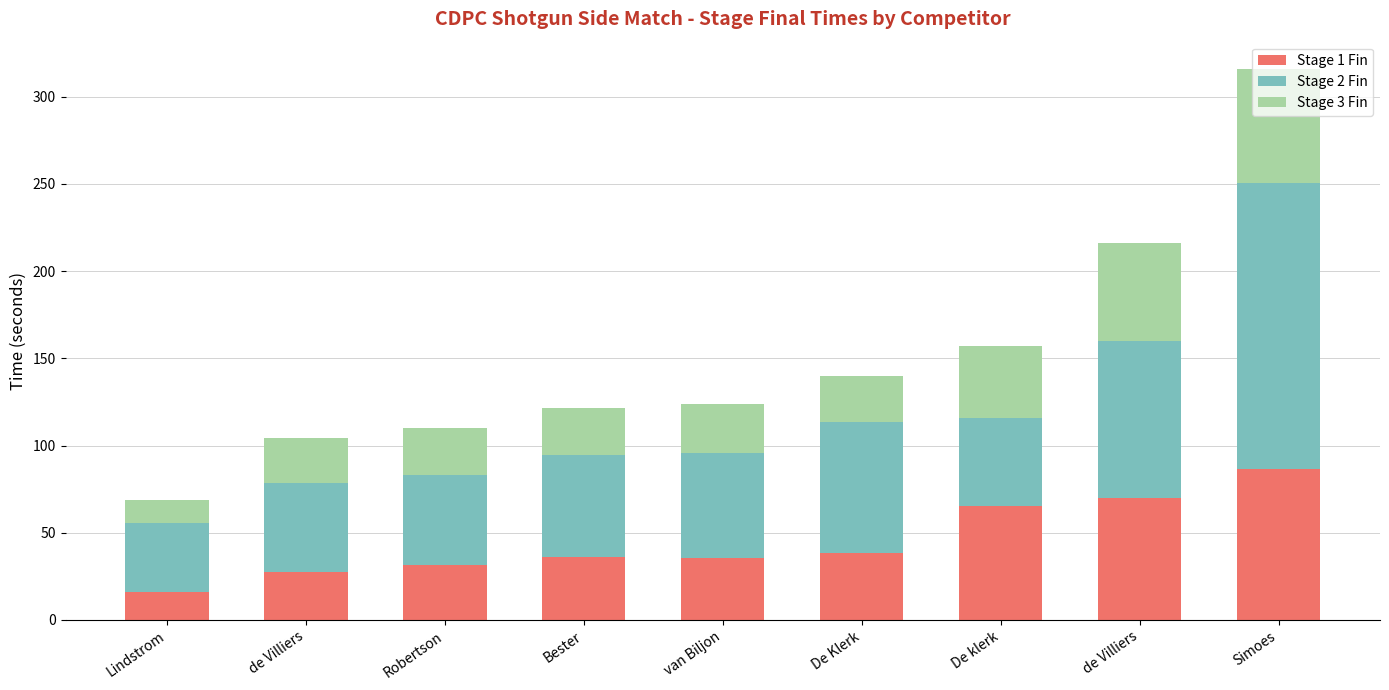

Count the number of categories in the chart.

9